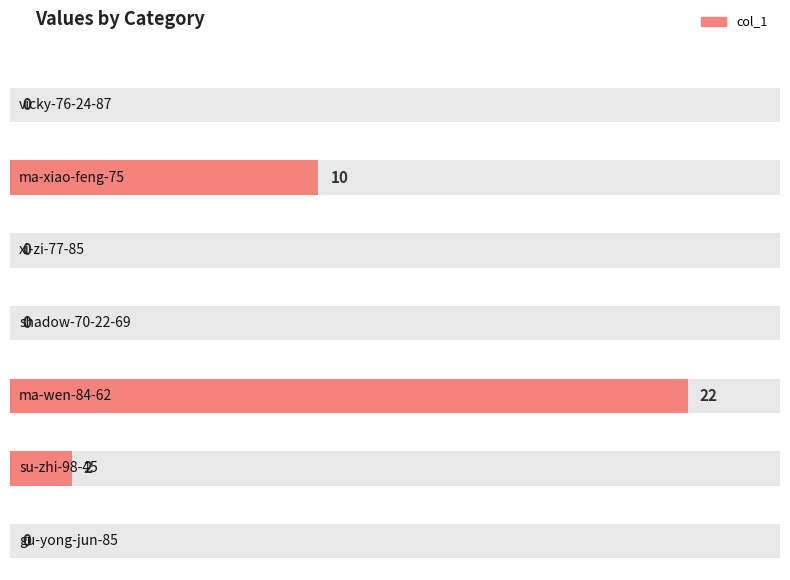

Read the value at ma-xiao-feng-75, to the nearest 5.

10